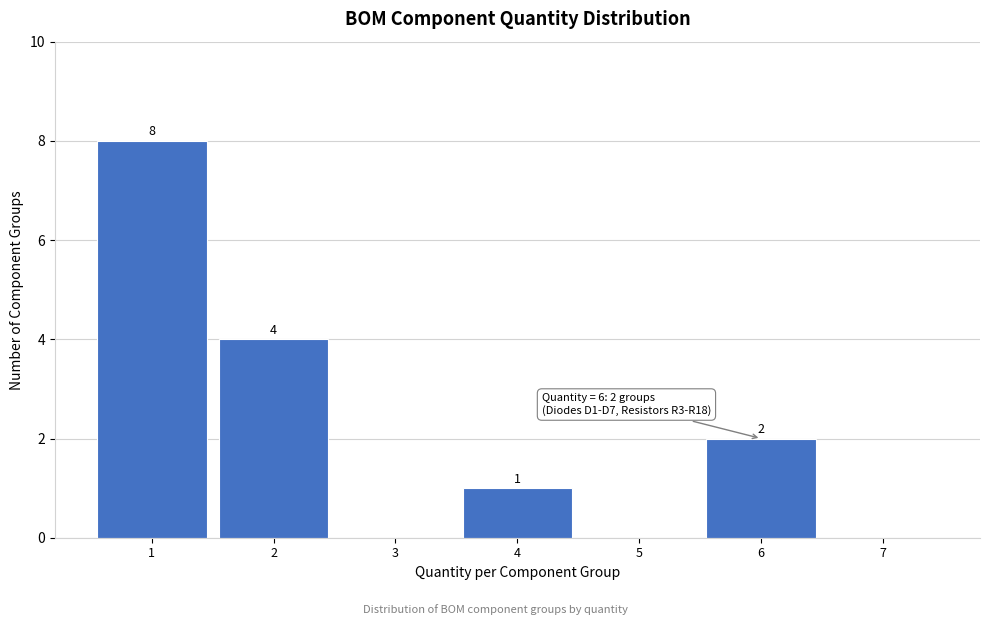

Over which range of the x-axis is the bar tallest?

0.5 to 1.5